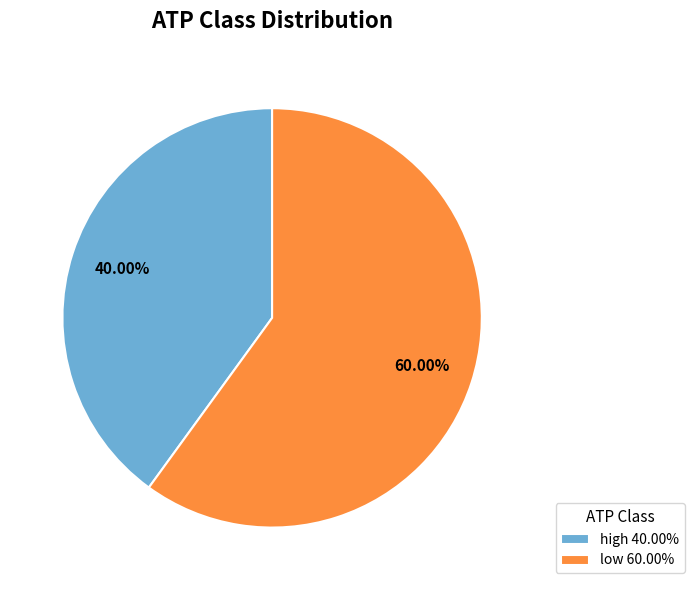

To the nearest percent, what is the difference between the largest and smallest slice percentages?

20%